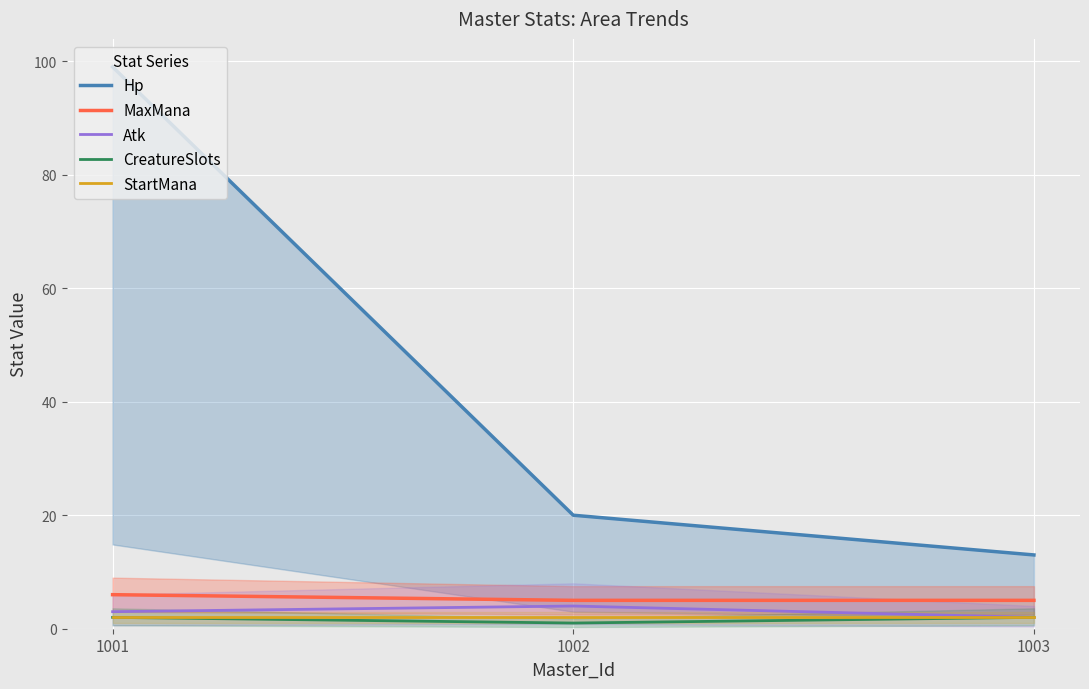

What is the total value across all series at 1003?

24